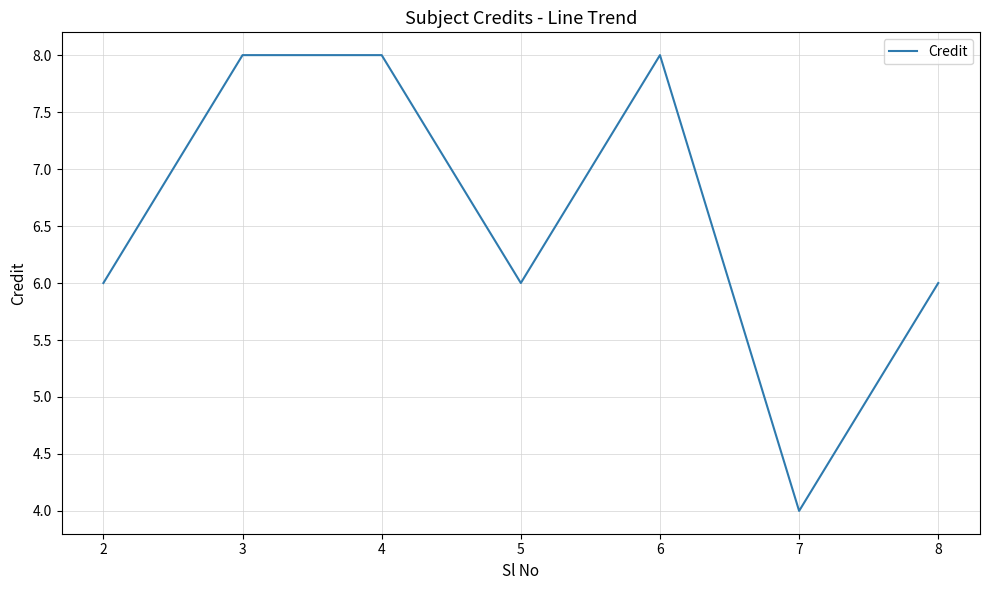

What is the change in value from 4 to 7?

-4